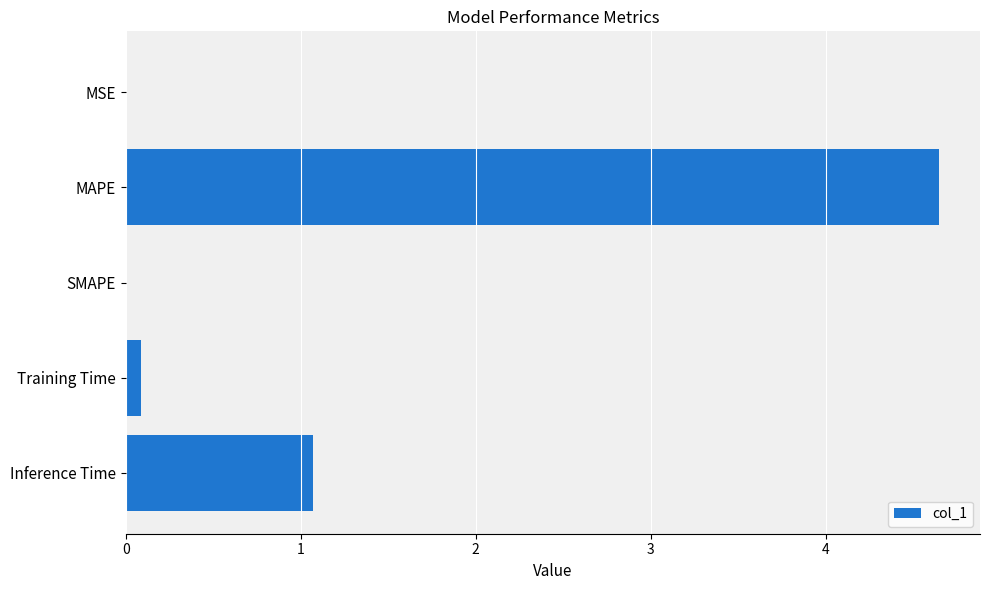

The value at MSE is 0.0. True or false?

True